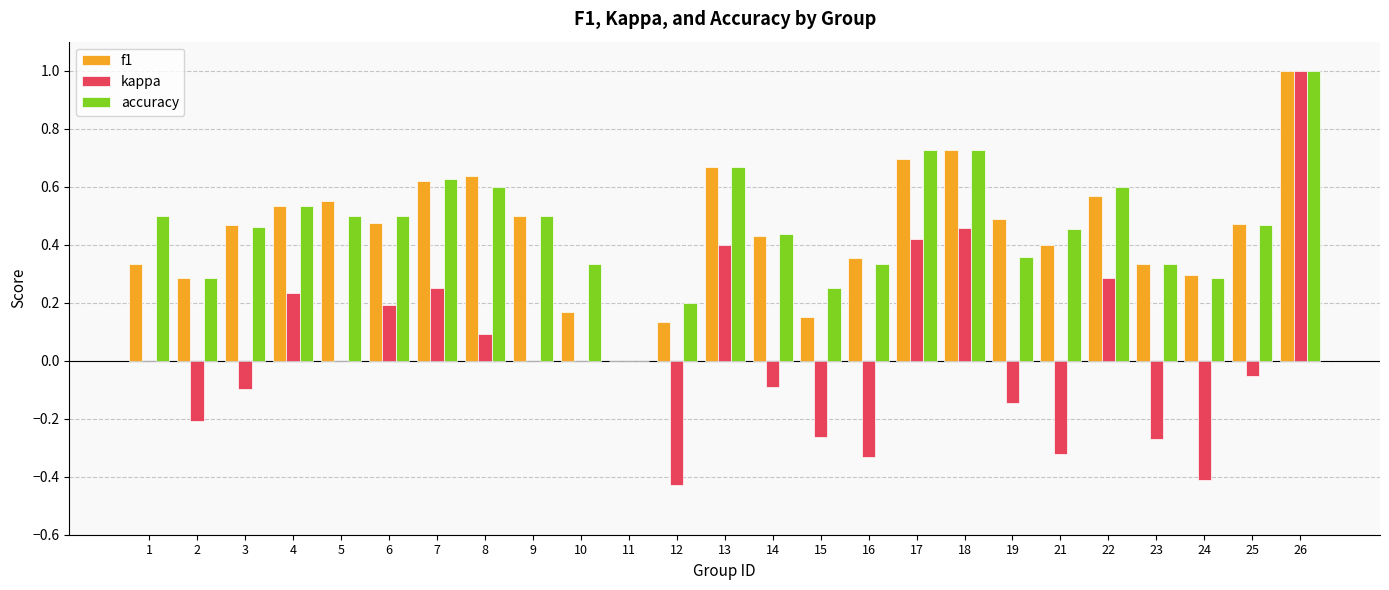

True or false: accuracy has a value of 0.9 at 4.

False